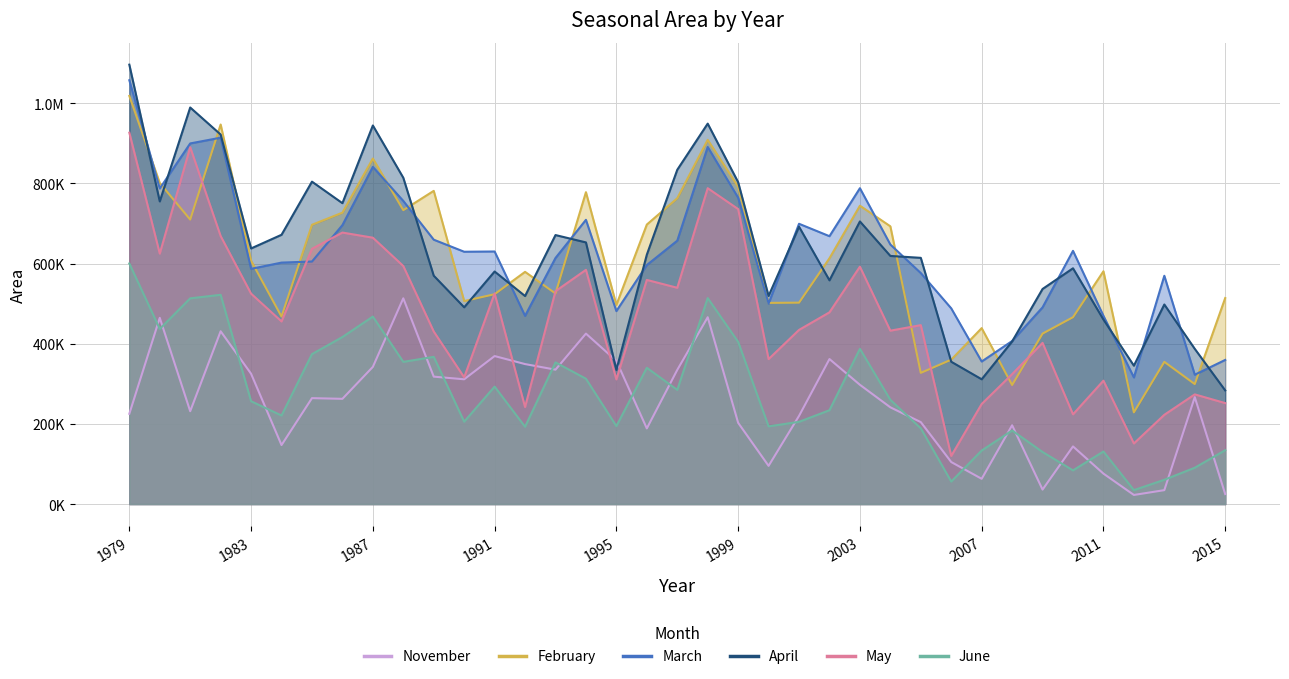

True or false: June and February intersect in this chart.

False